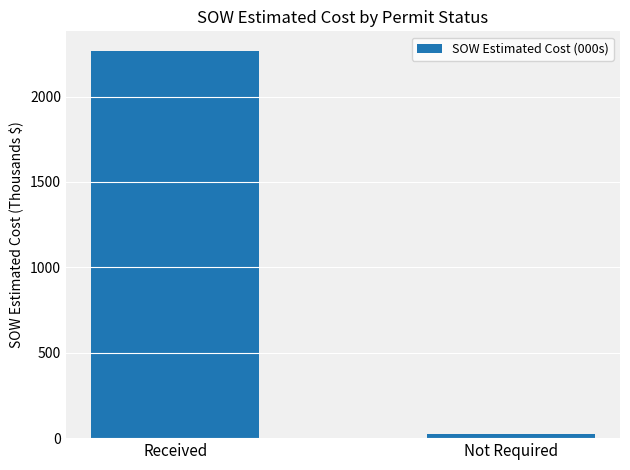

Reading left to right, extract all data points from this chart.

Received=2268.3	Not Required=21.6